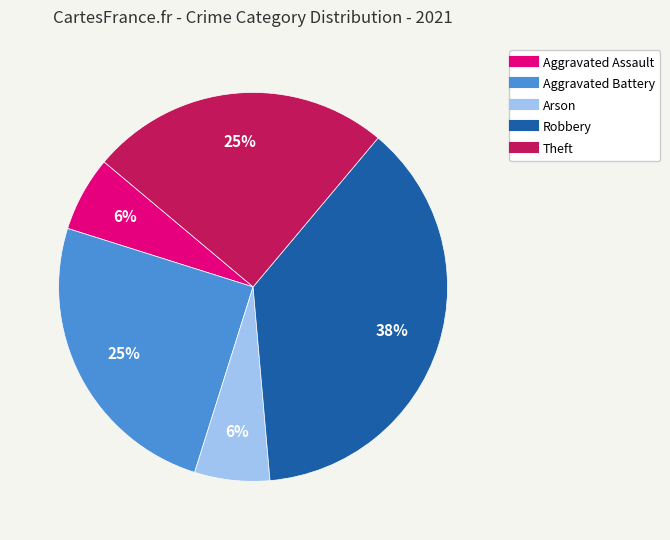

To the nearest percent, what is the difference between the largest and smallest slice percentages?

31%